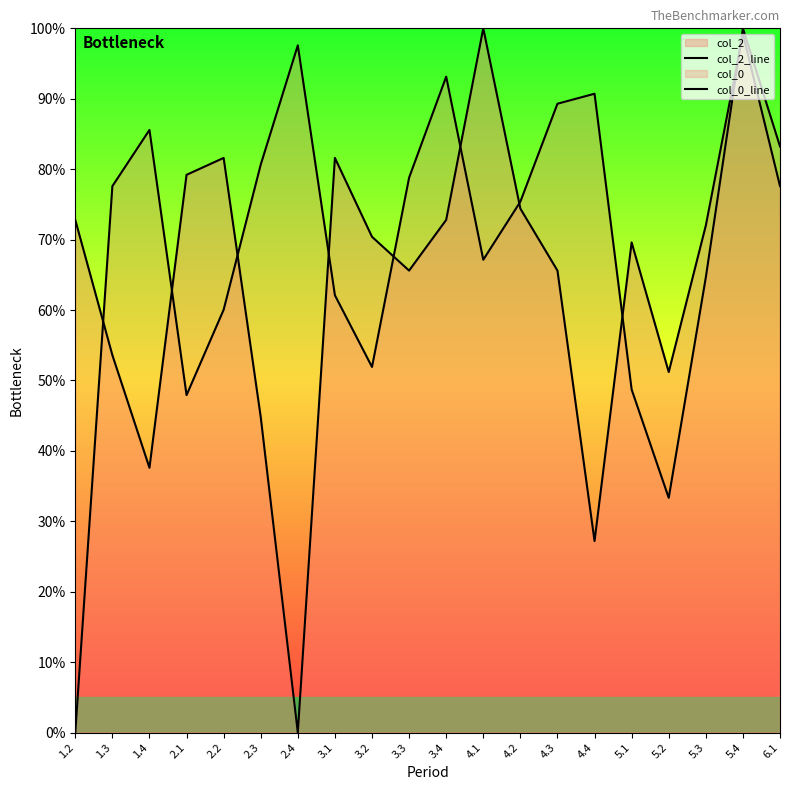

What is the difference between the col_2_line values at 2.2 and 5.3?

9.6